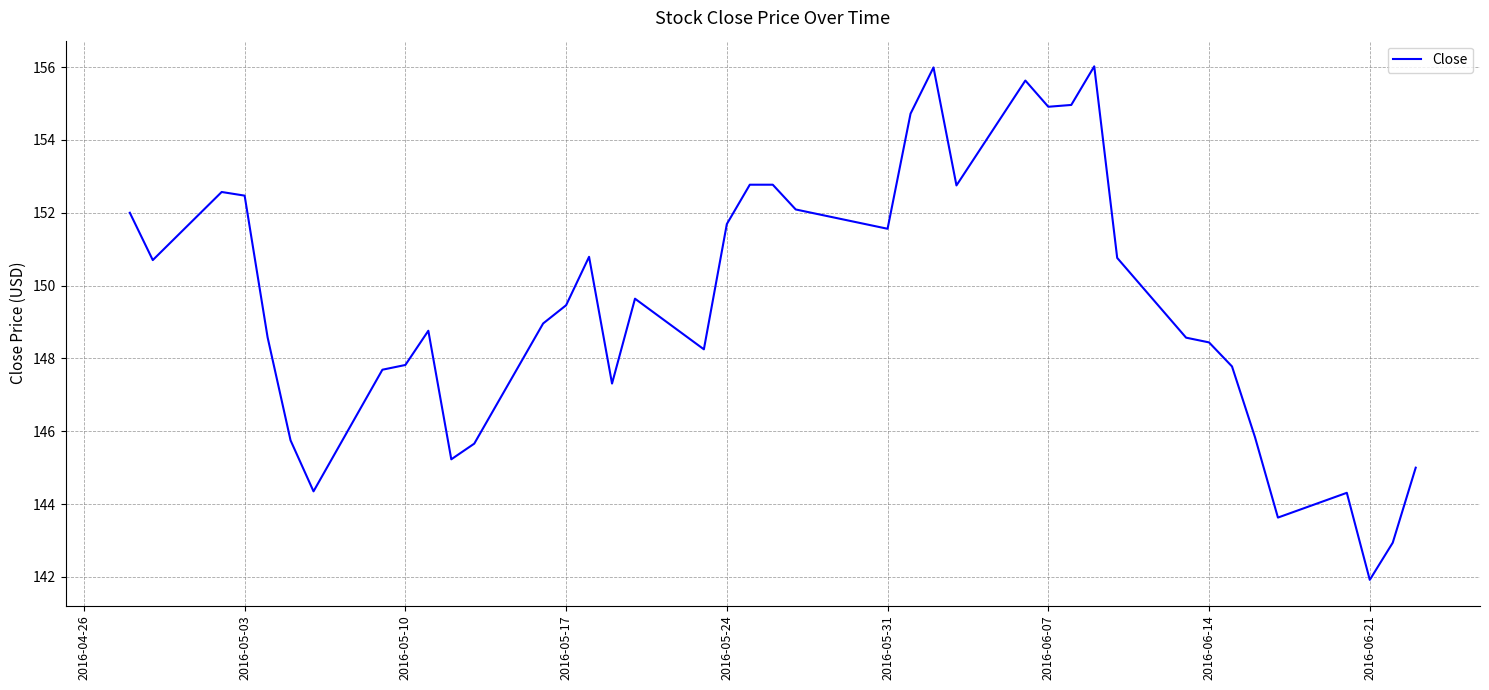

What is the minimum value shown in the chart?

141.9